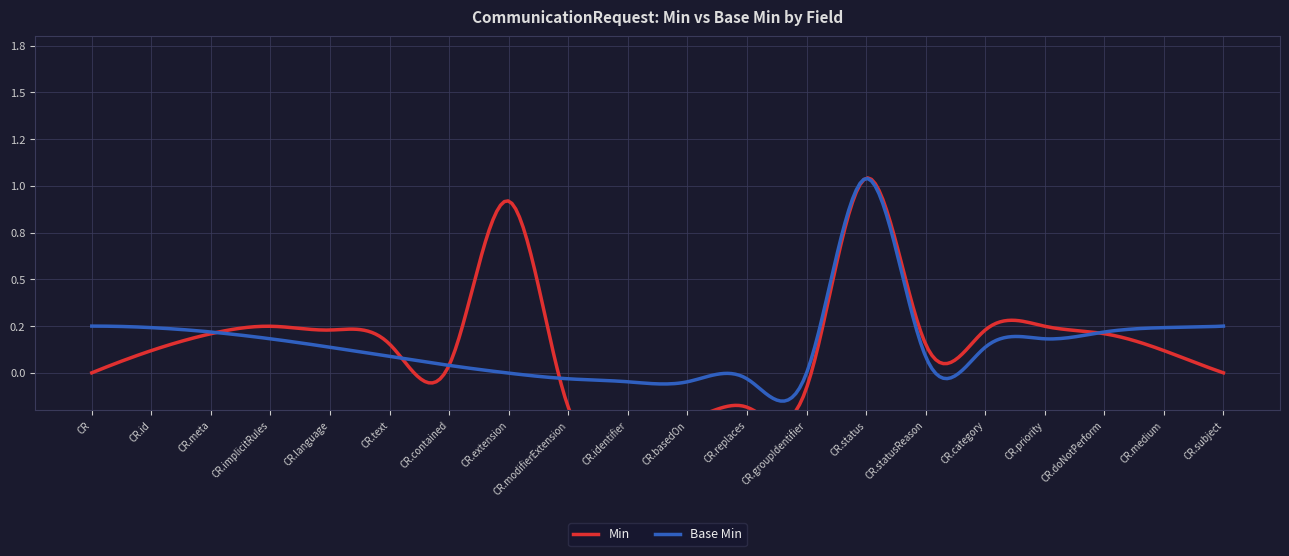

What is the label of the 4th point from the left?

CommunicationRequest.implicitRules